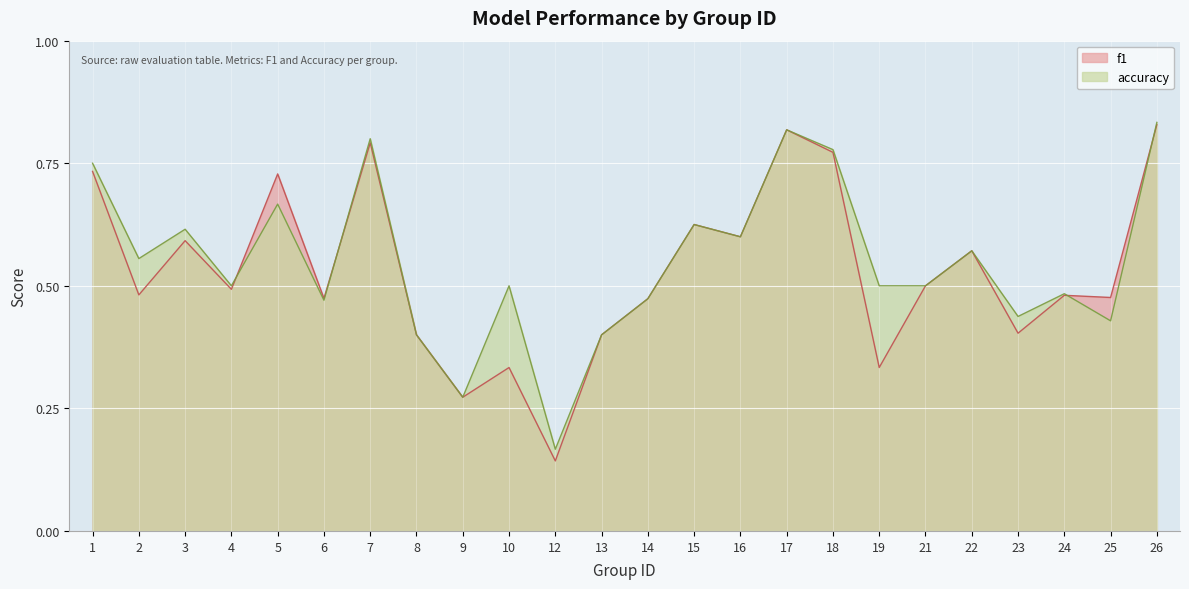

What is the smallest value displayed?

0.1